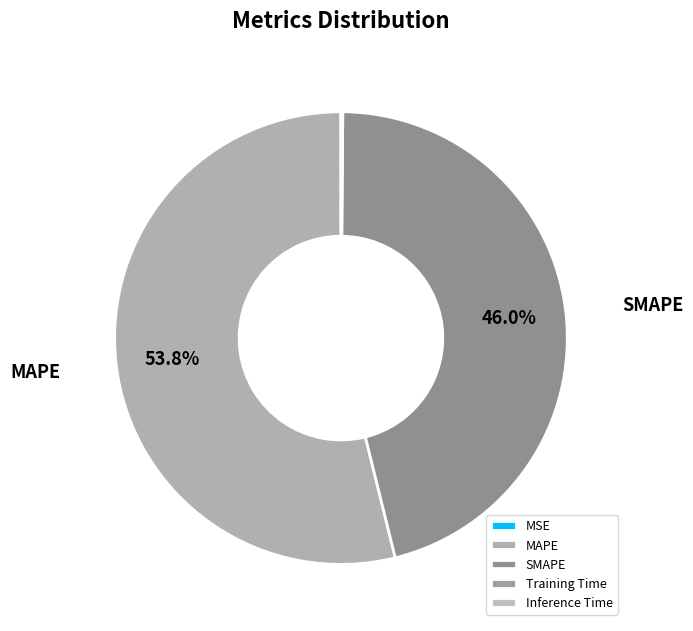

What is the ratio of the value at SMAPE to the value at MAPE?

0.9